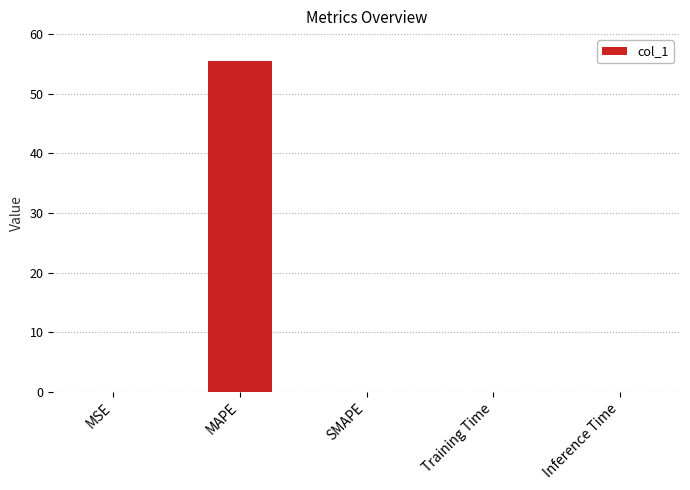

The chart shows a value of 11.6 at MAPE. True or false?

False